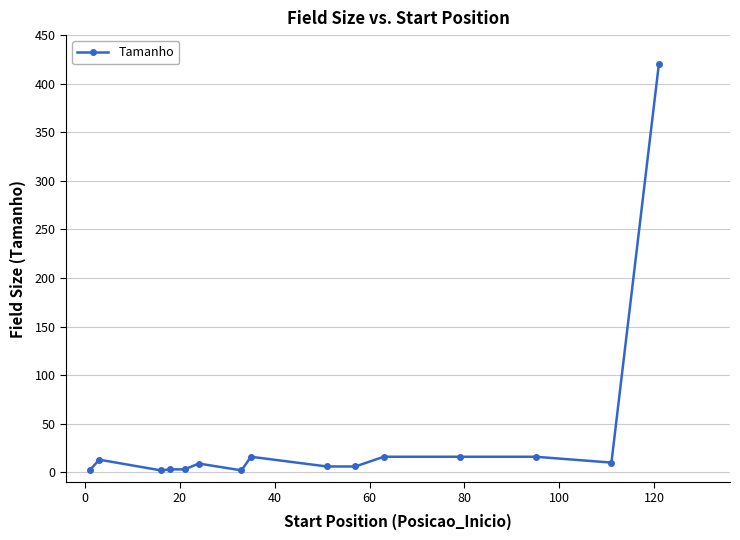

How many data points does each series have?

15